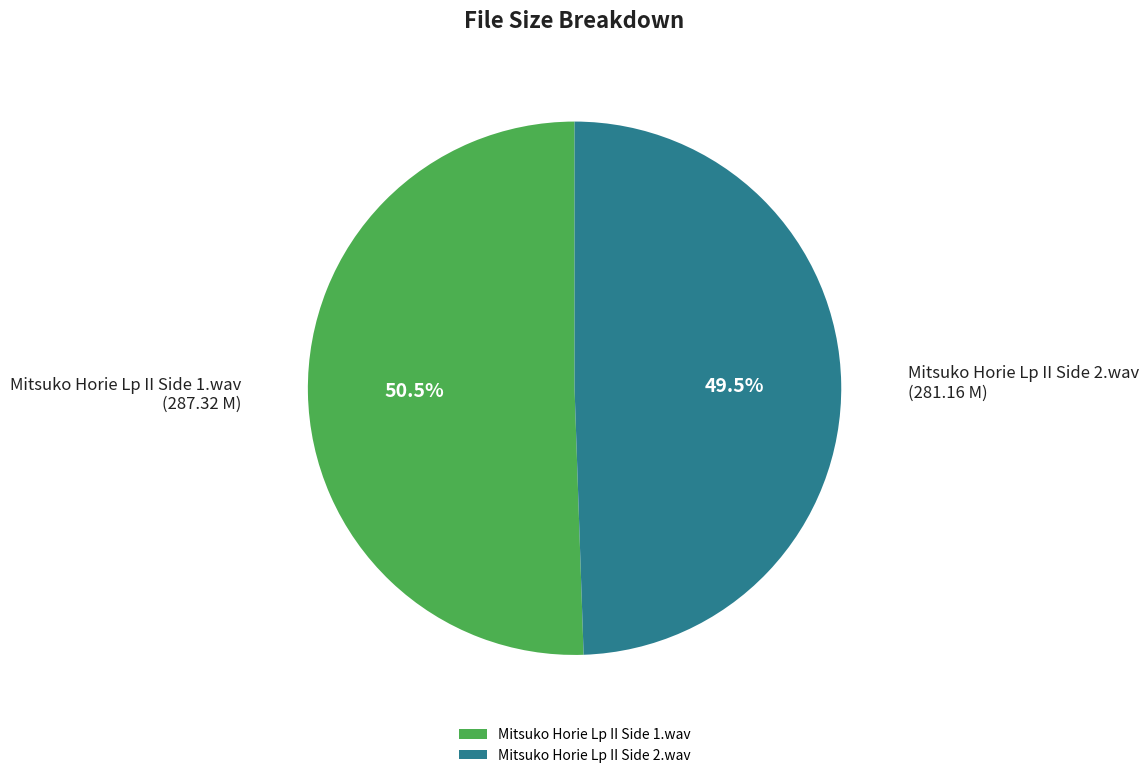

Is the sum of Mitsuko Horie Lp II Side 1.wav and Mitsuko Horie Lp II Side 2.wav greater than half?

Yes